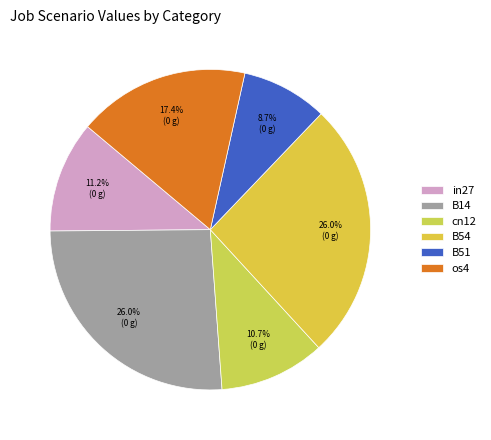

True or false: os4 accounts for 17% of the total.

True